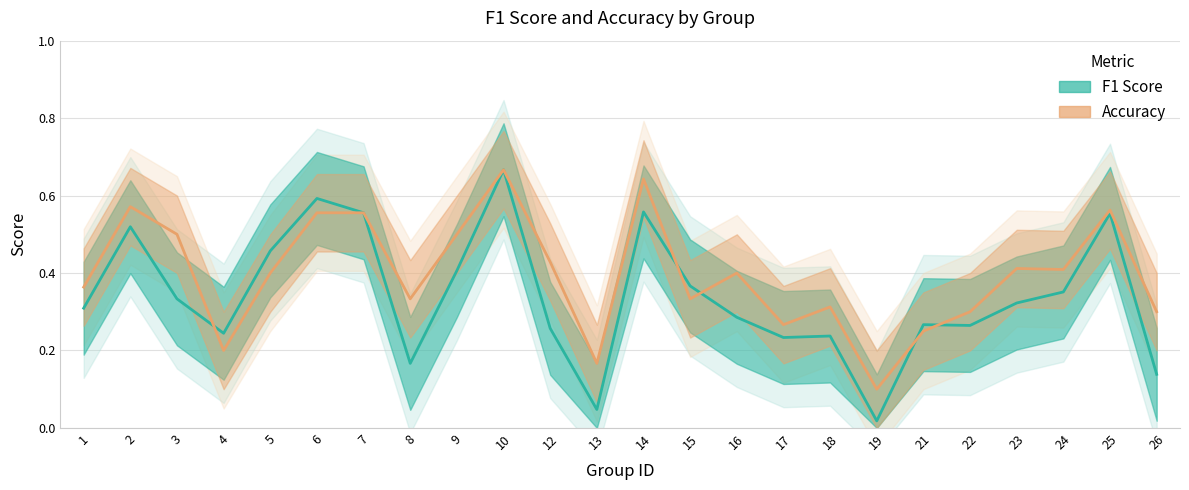

At how many categories does at least one series exceed 0?

24